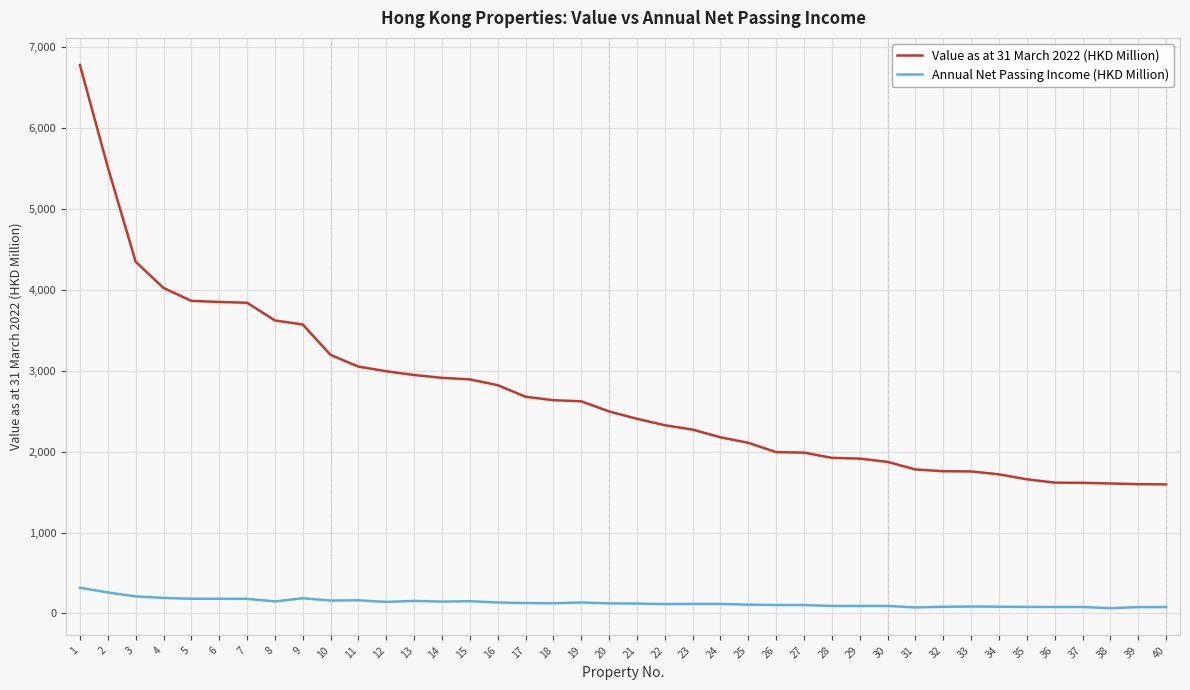

At 23, list the series in order from smallest to largest.

Annual Net Passing Income (HKD Million), Value as at 31 March 2022 (HKD Million)